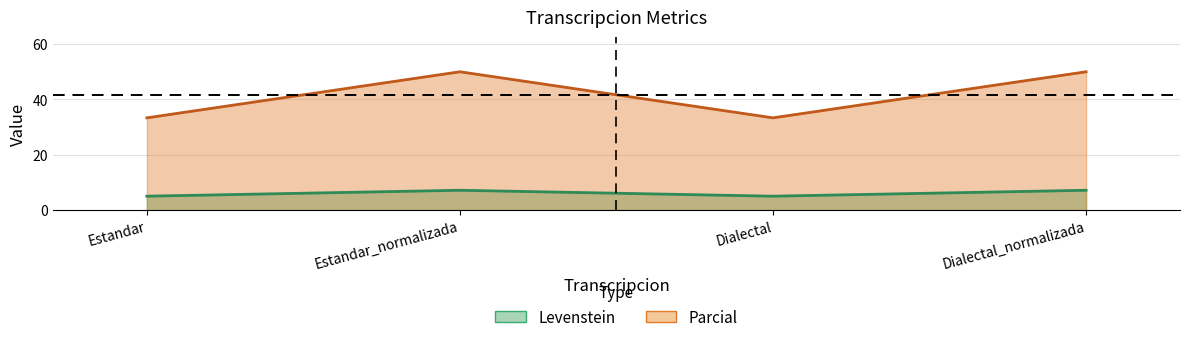

Rank the series at Estandar_normalizada from highest to lowest value.

Parcial, Levenstein